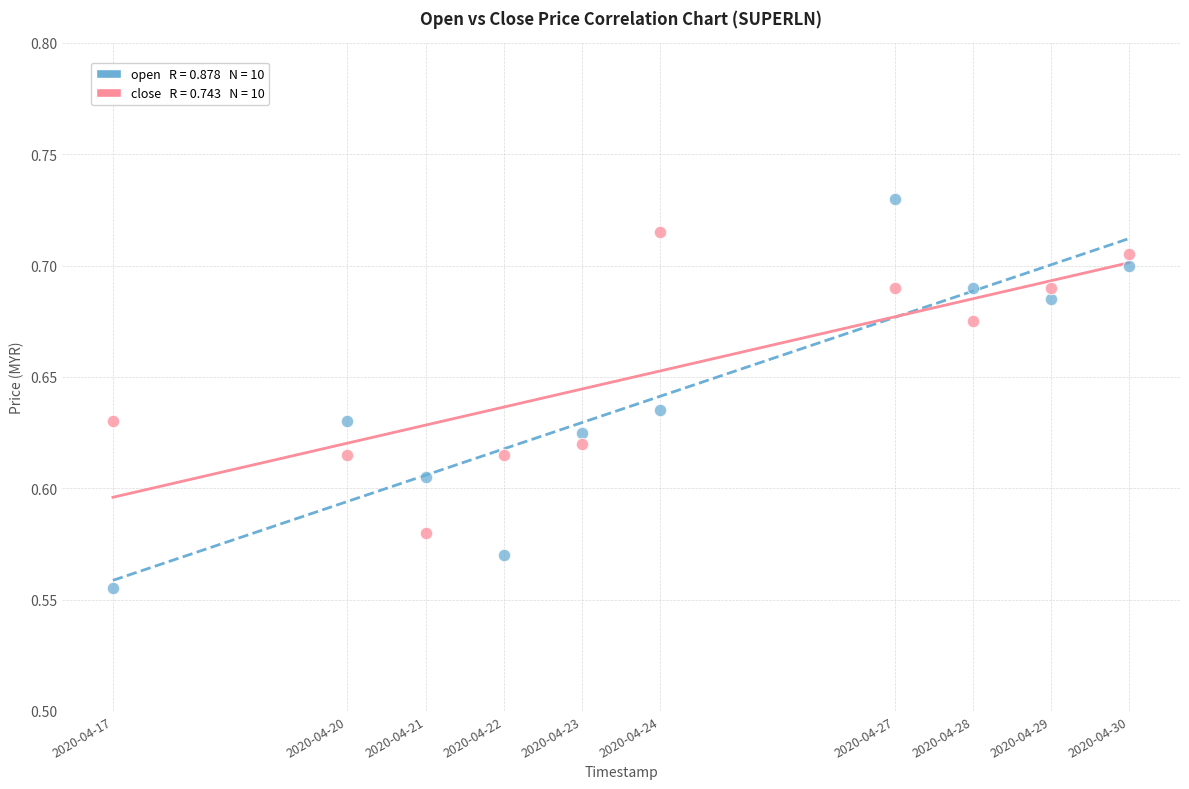

Across all data points, what is the range of X values (max minus min)?

1123200.0